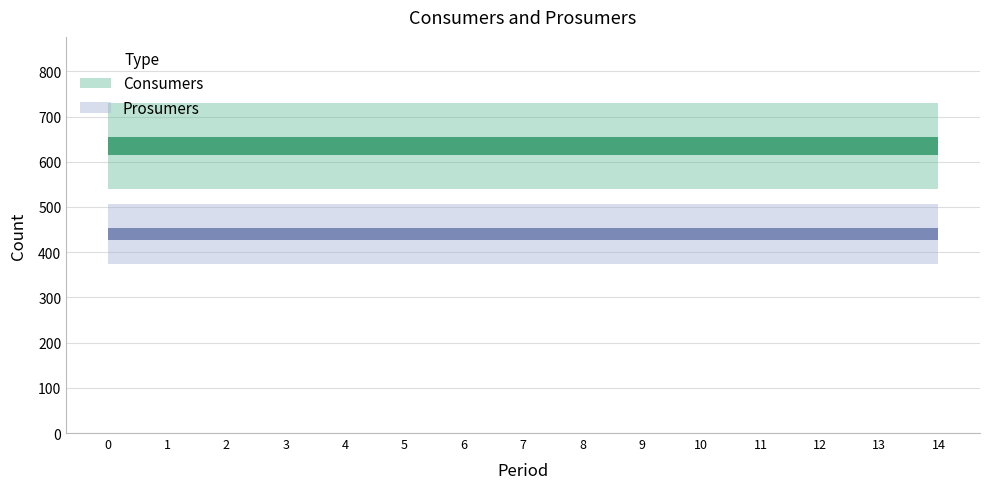

Is the value of Consumers at 5 greater than the value of Prosumers at 6?

Yes